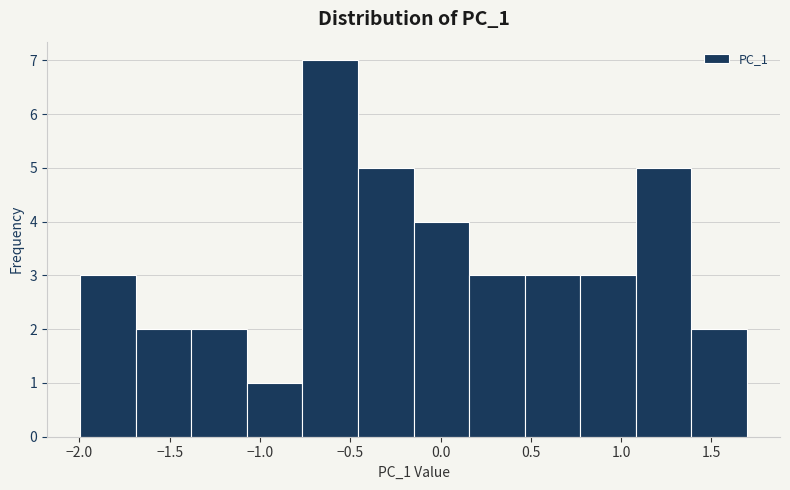

Which range on the x-axis has the tallest bar?

-0.75 to -0.45